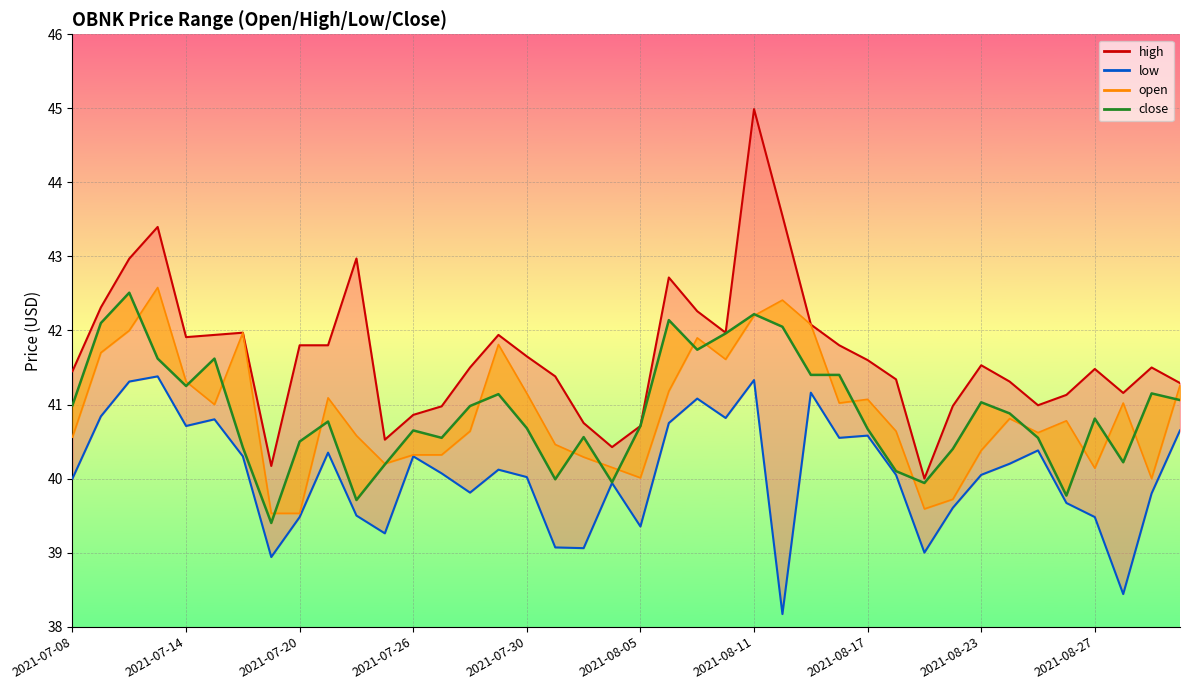

How many values in the low series are below 40?

16